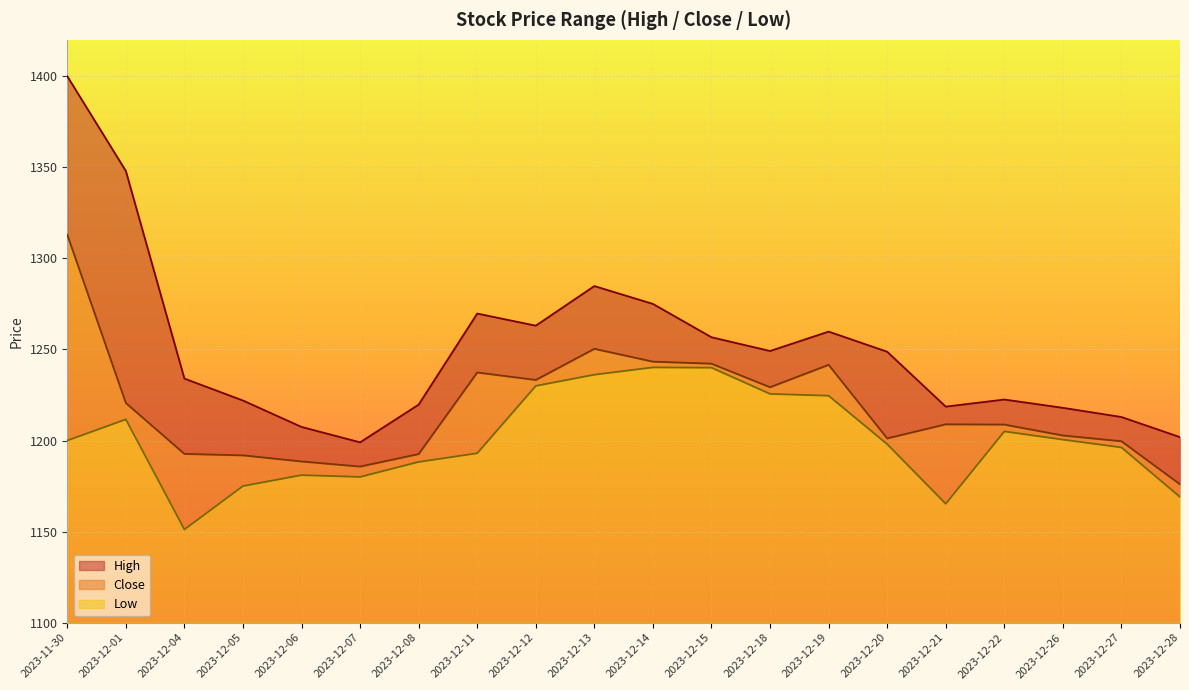

Where is Low nearest to the value 1195?

2023-12-27